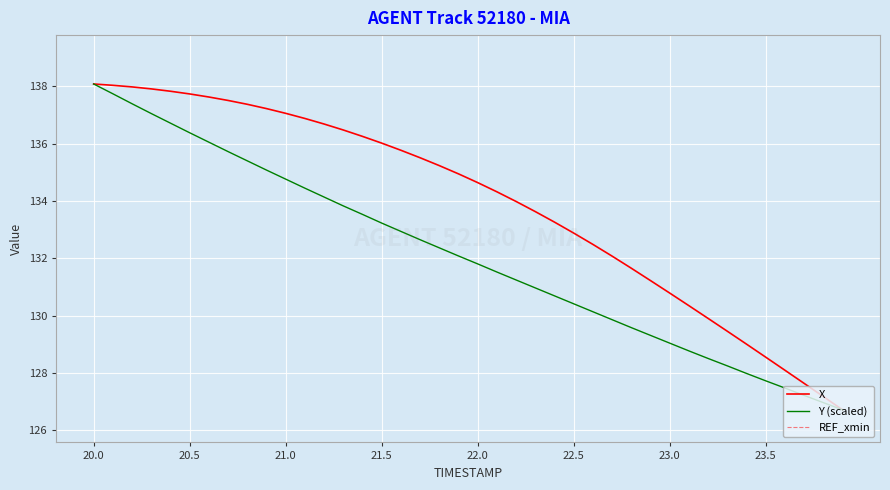

Which series has the widest spread of values?

X